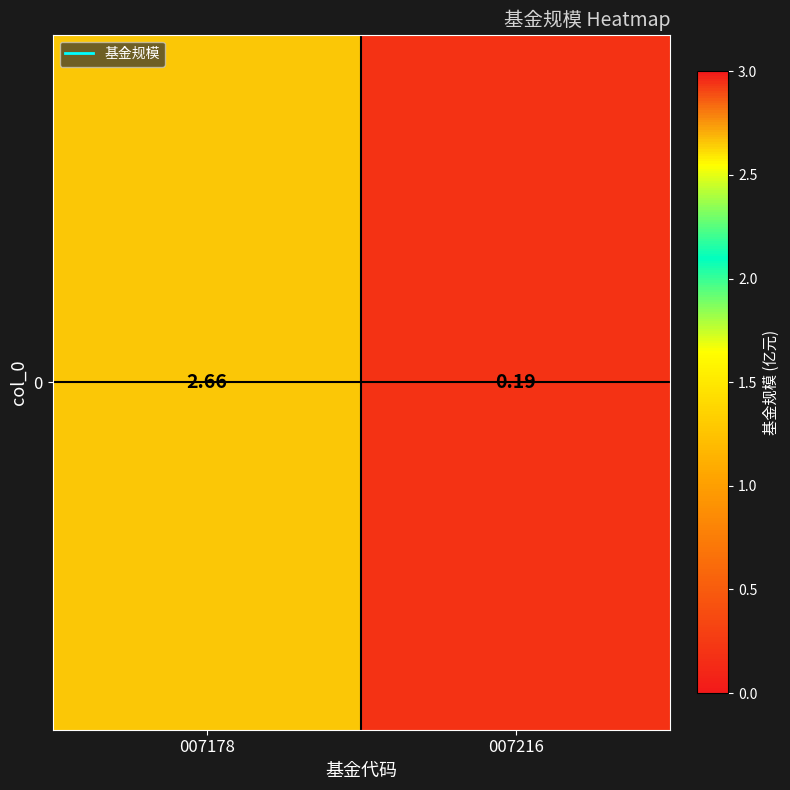

Where is the data nearest to the value 1?

007216